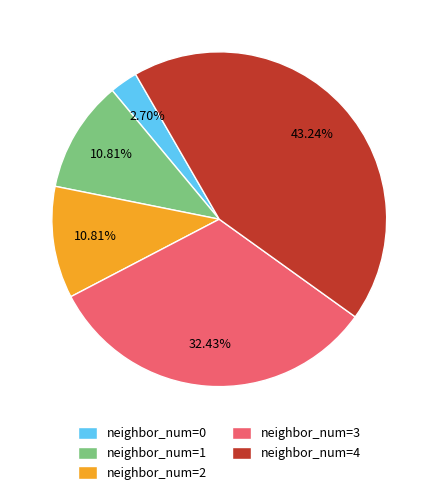

What is the largest slice in the pie chart?

neighbor_num=4